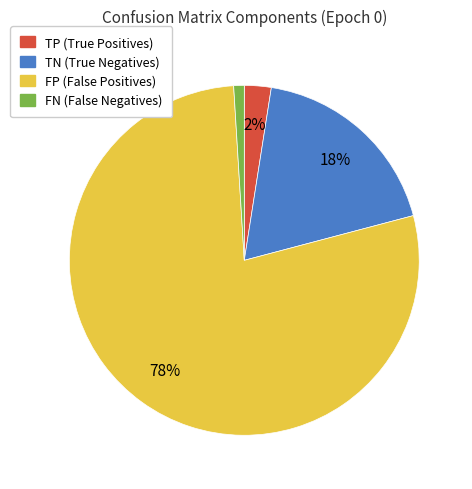

To the nearest percent, what is the combined percentage of TN and FP?

97%